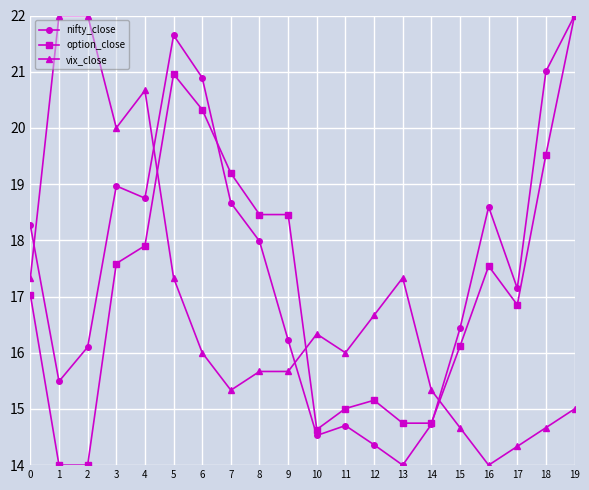

What are all the series names shown in the legend?

nifty_close, option_close, vix_close